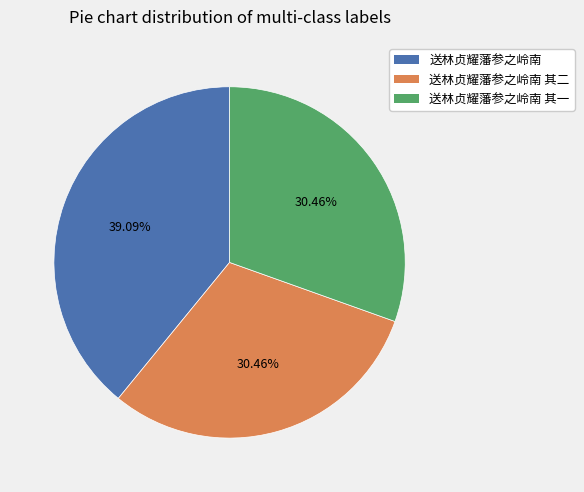

Approximately how many times larger is the value at 送林贞耀藩参之岭南 compared to 送林贞耀藩参之岭南 其一?

1.3